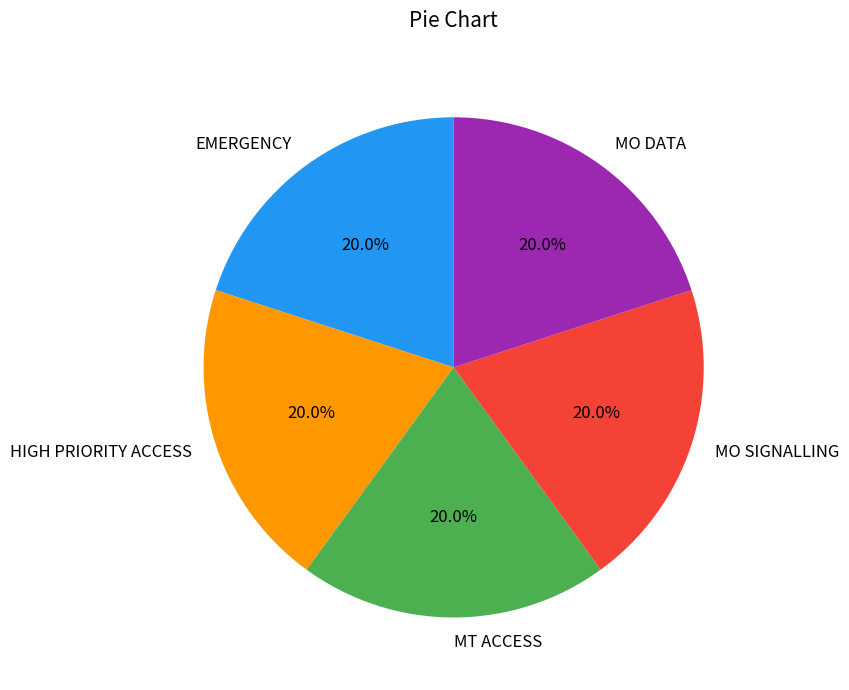

Combined, do HIGH PRIORITY ACCESS and MO DATA account for over 50%?

No